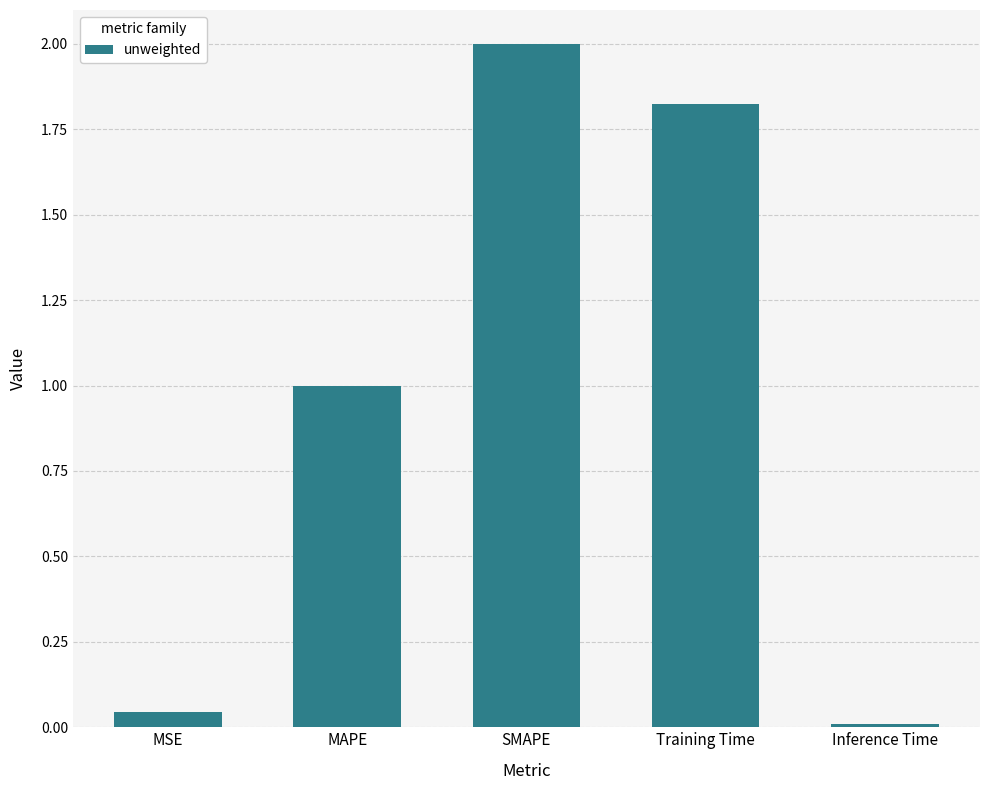

True or false: the data shows 2.0 at SMAPE.

True